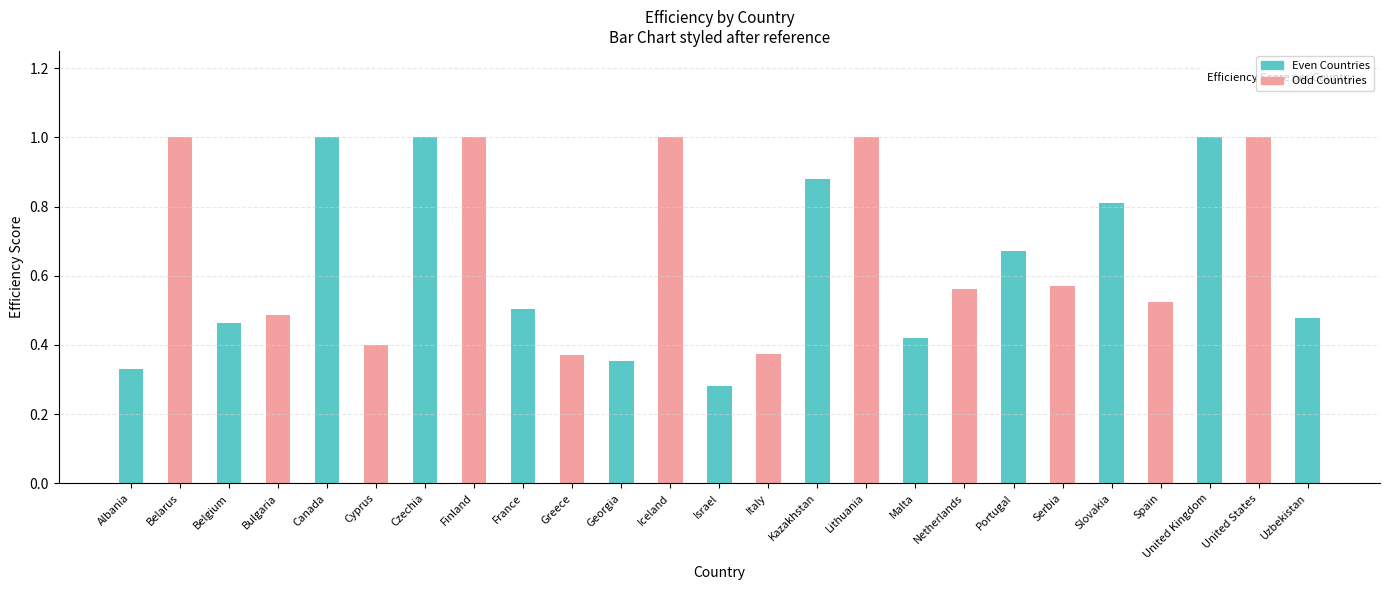

The chart shows a value of 1.4 at Czechia. True or false?

False